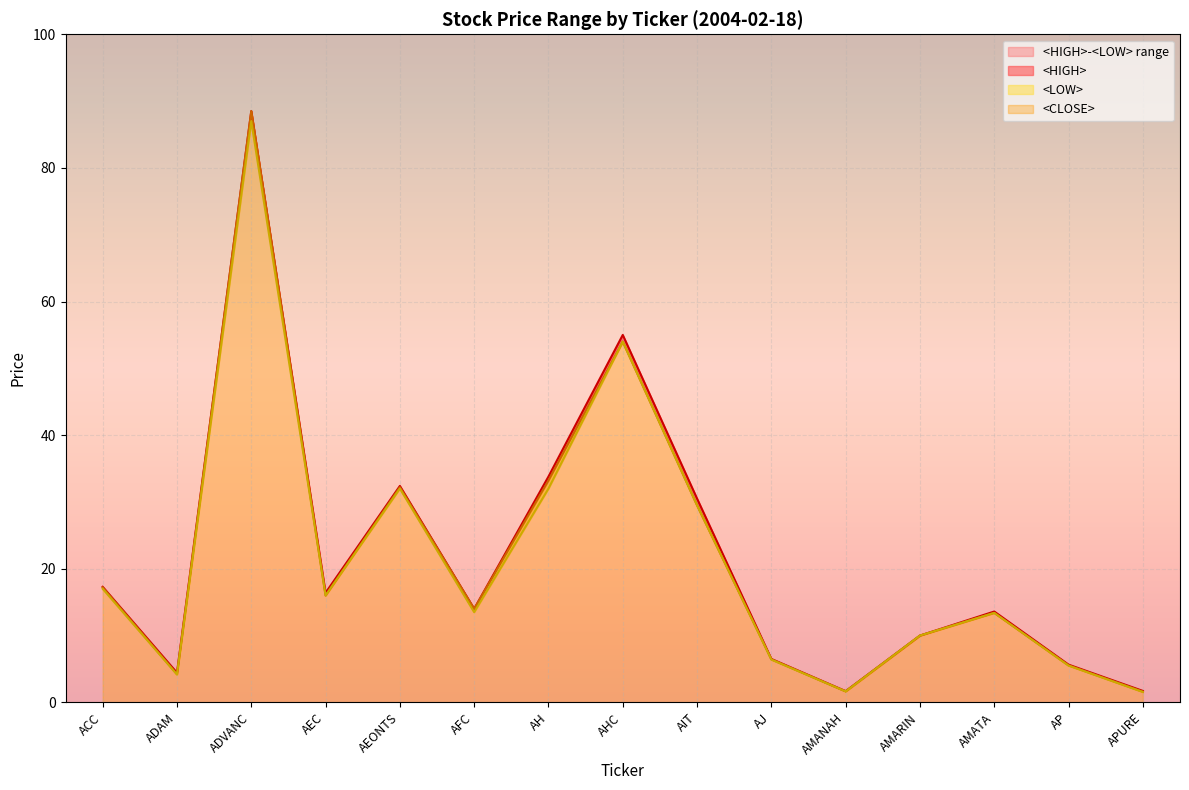

At which category is the sum across all series the highest?

ADVANC